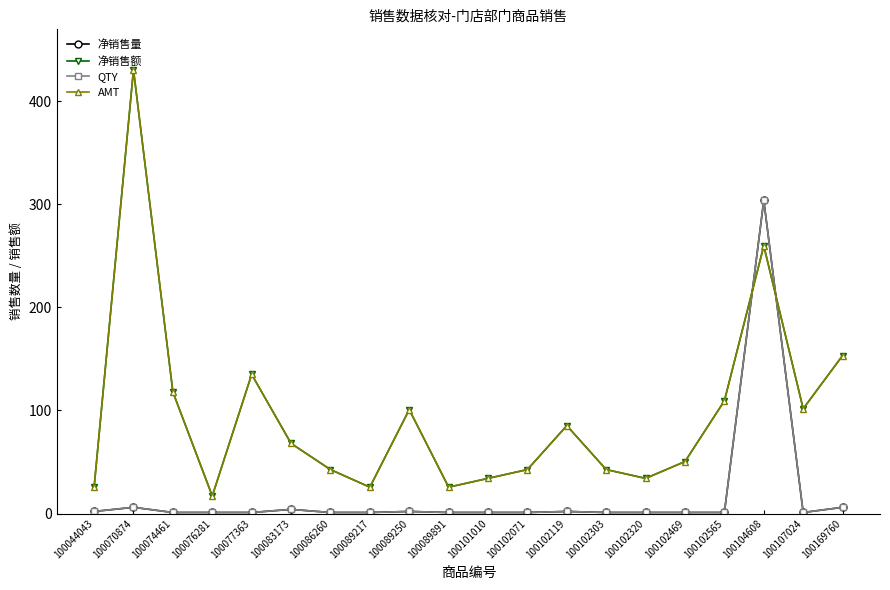

What is the sum of the 净销售量 values at 100089891 and 100044043?

3.0